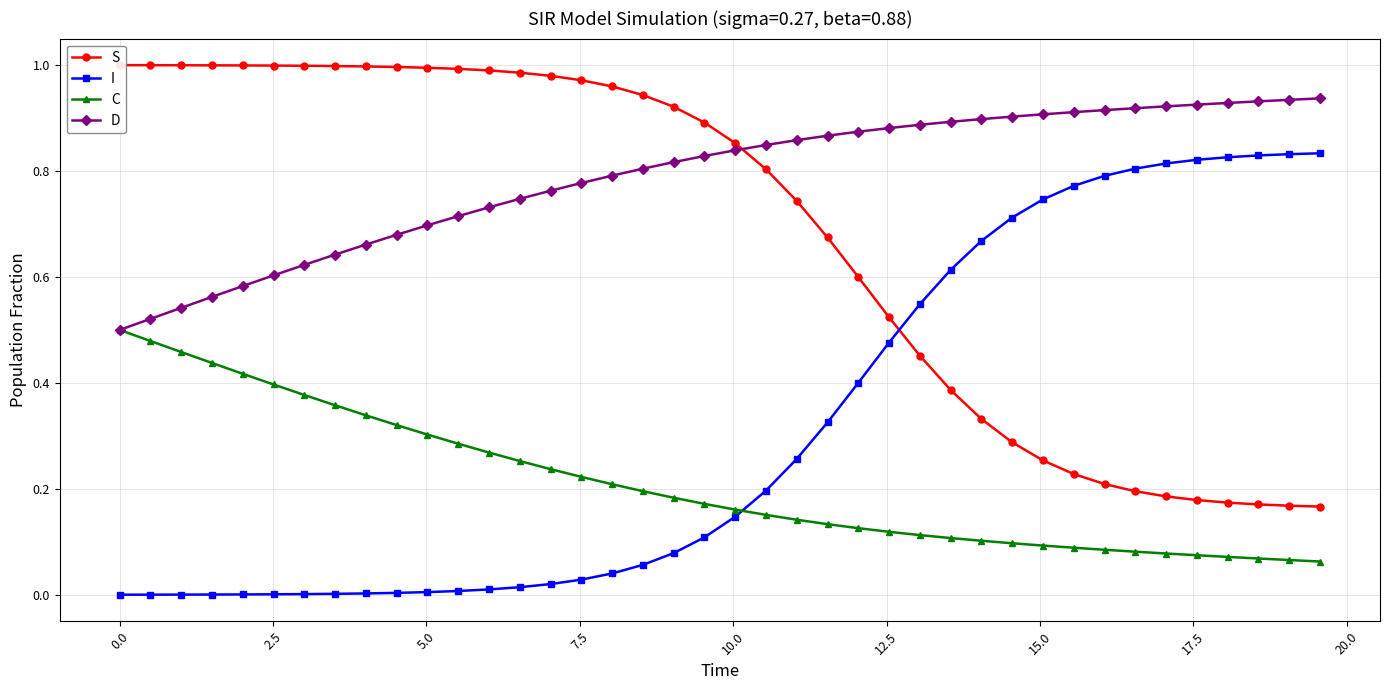

True or false: I and D cross at least once.

False